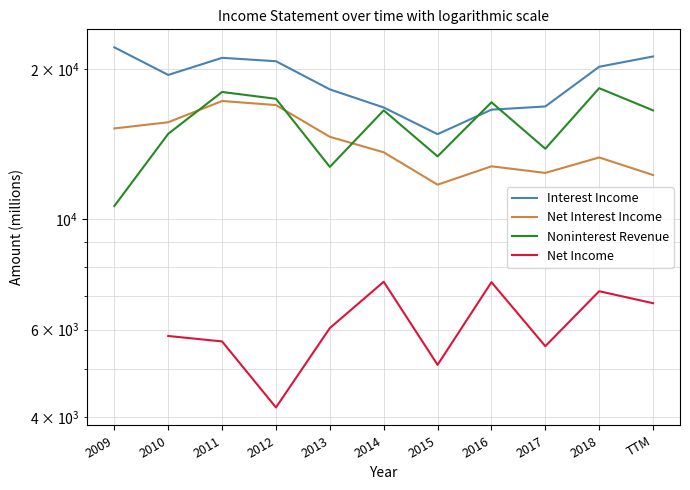

How many values in the Noninterest Revenue series exceed 16527?

5